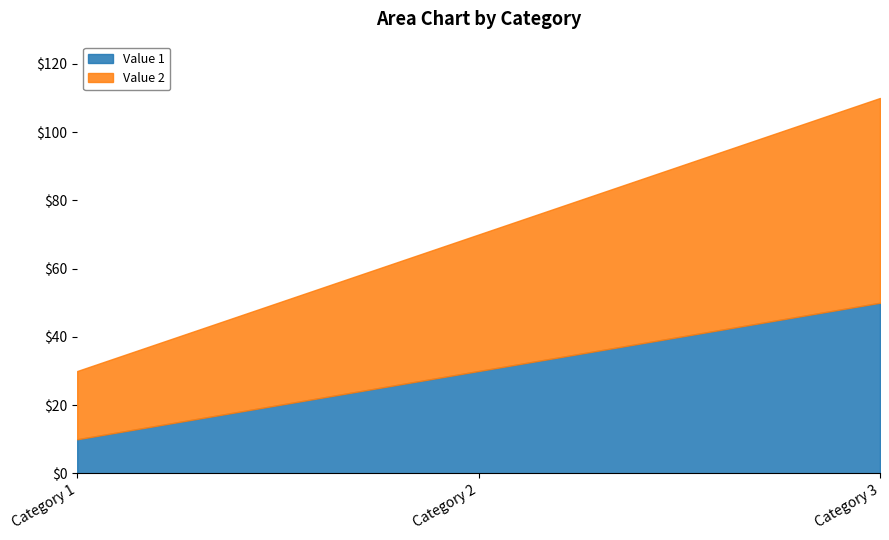

Which has a higher value, Category 2 or Category 3?

Category 3